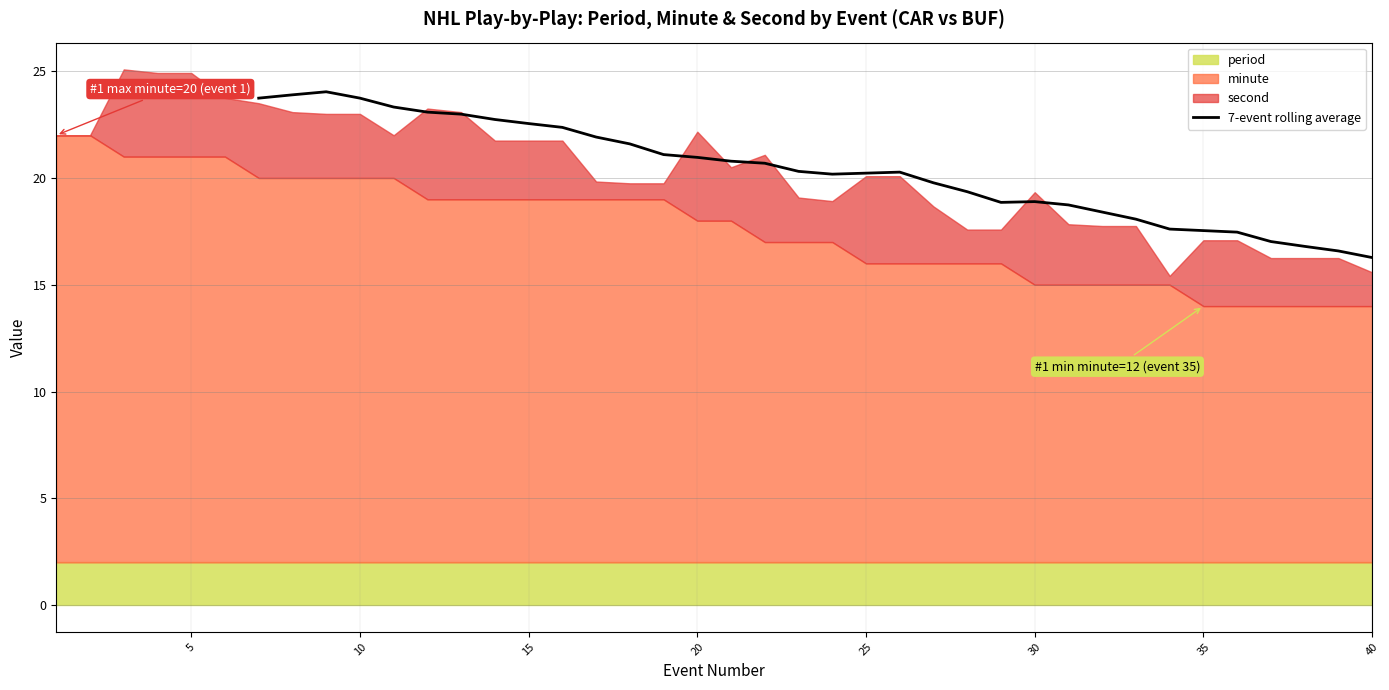

The value of 7-event rolling average at 25 is 9.9. True or false?

False